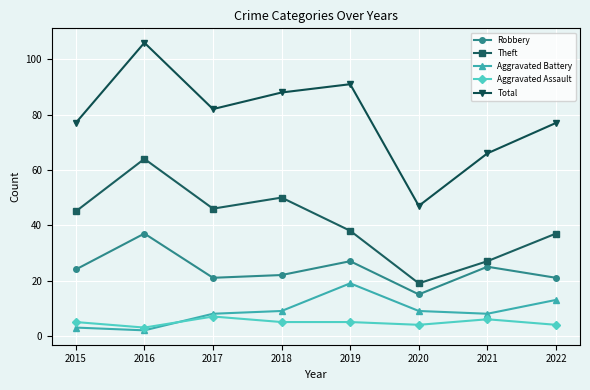

Which series changed the most between 2020 and 2021?

Total